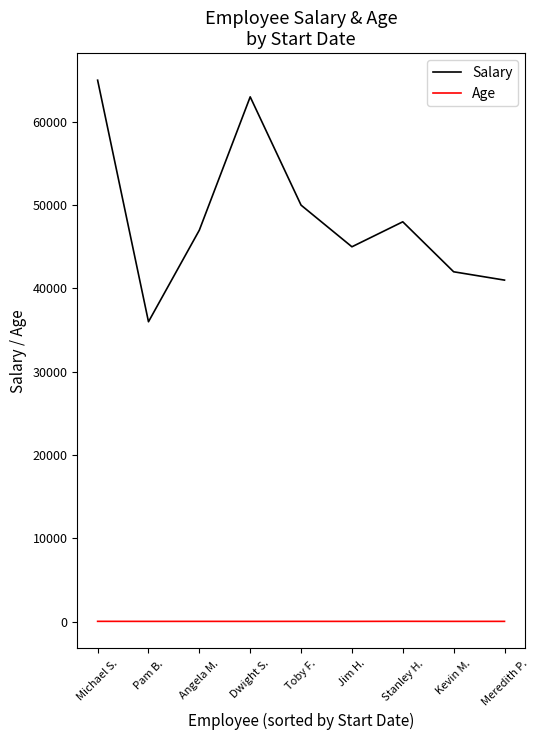

True or false: Age and Salary intersect in this chart.

False